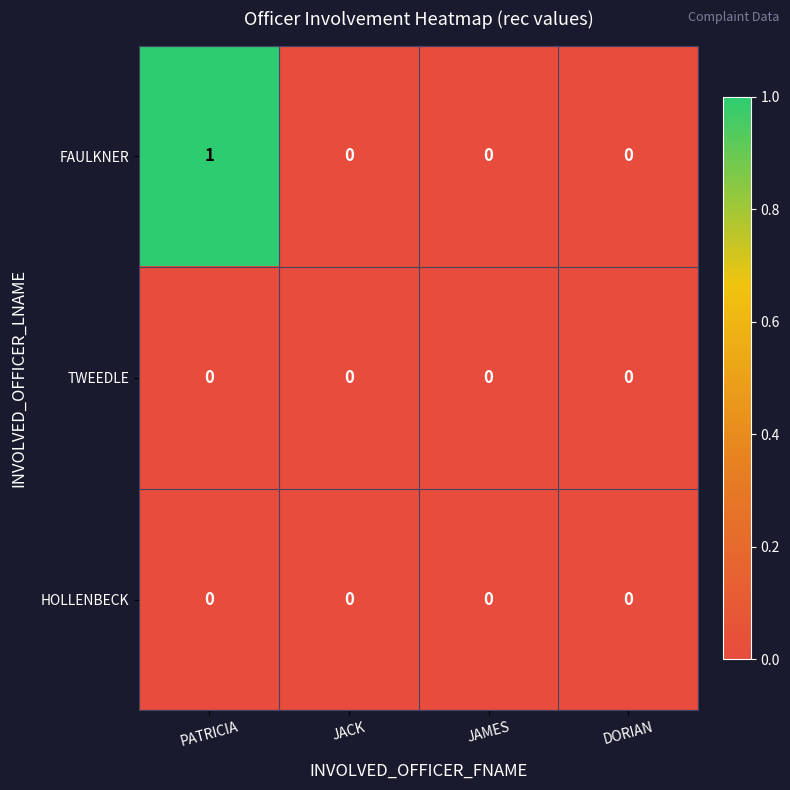

True or false: FAULKNER has a value of 0 at JACK.

True